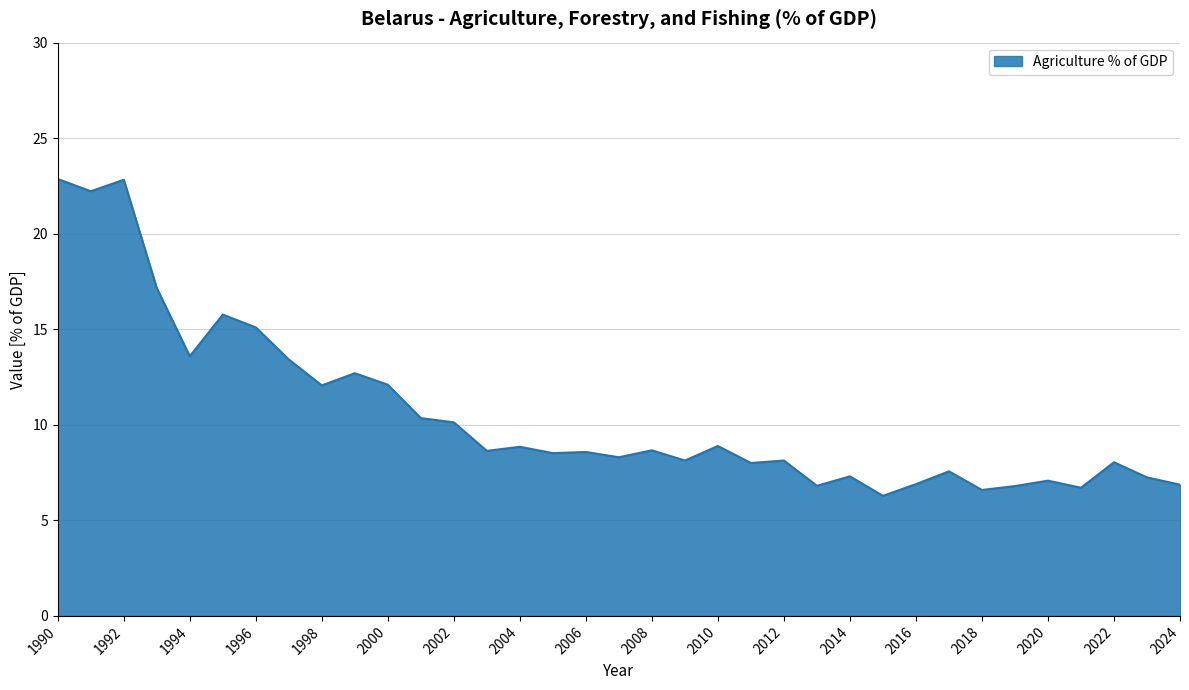

Does the chart display data point markers on the line(s)?

No